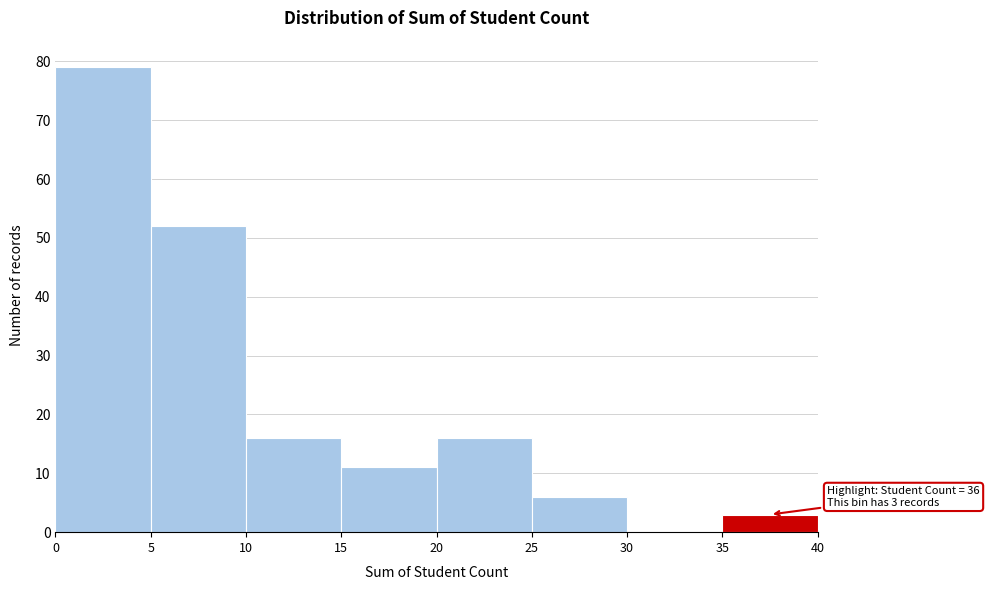

Which range on the x-axis has the tallest bar?

0 to 5